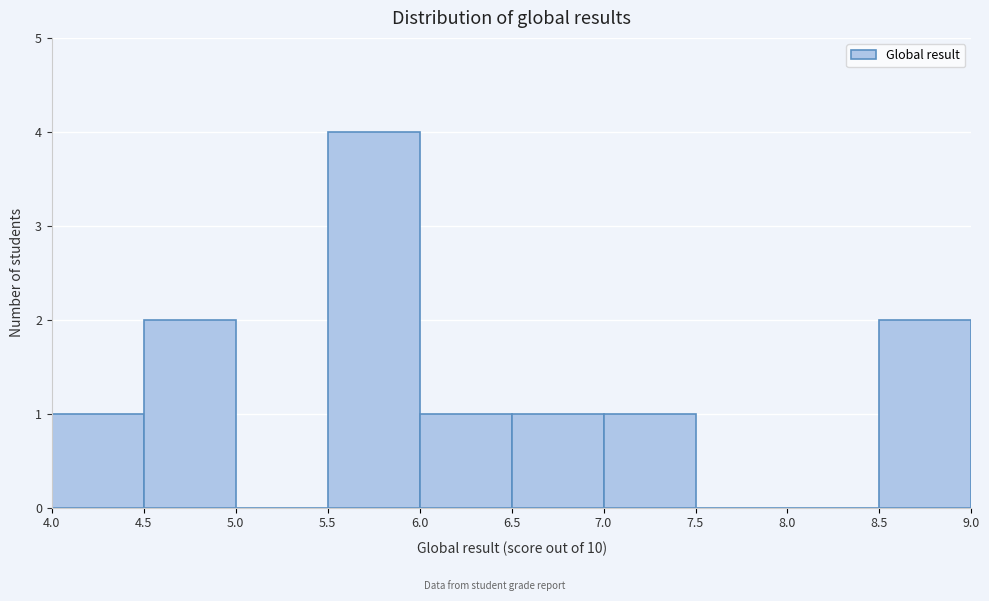

Reading left to right, list every bar in this chart as the range it spans on the x-axis followed by its height. The values are not printed on the chart, so give them approximately, as read against the axis.

4.0 to 4.5: 1
4.5 to 5.0: 2
5.0 to 5.5: 0
5.5 to 6.0: 4
6.0 to 6.5: 1
6.5 to 7.0: 1
7.0 to 7.5: 1
7.5 to 8.0: 0
8.0 to 8.5: 0
8.5 to 9.0: 2